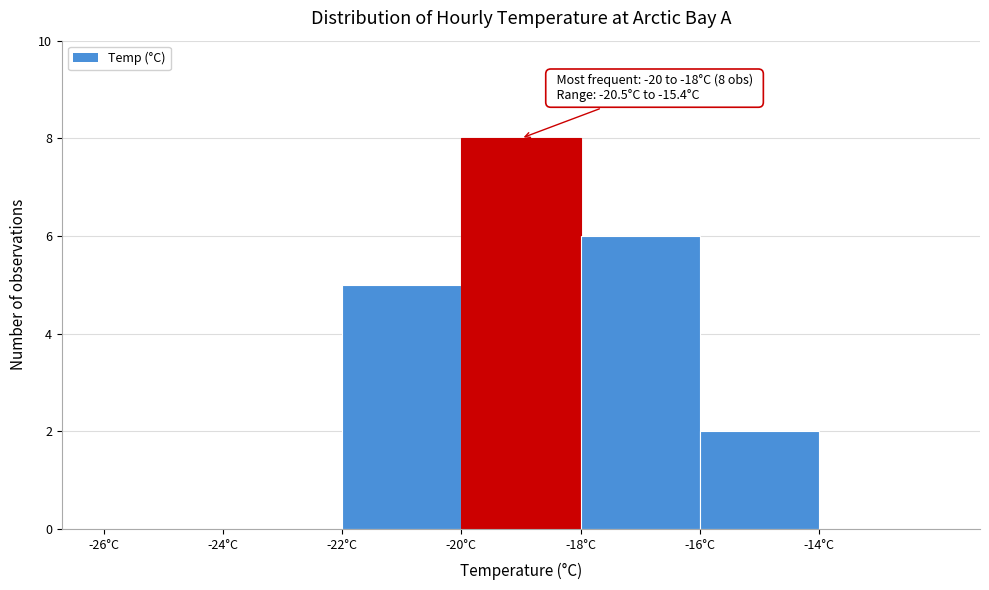

Over which range of the x-axis is the bar tallest?

-20 to -18